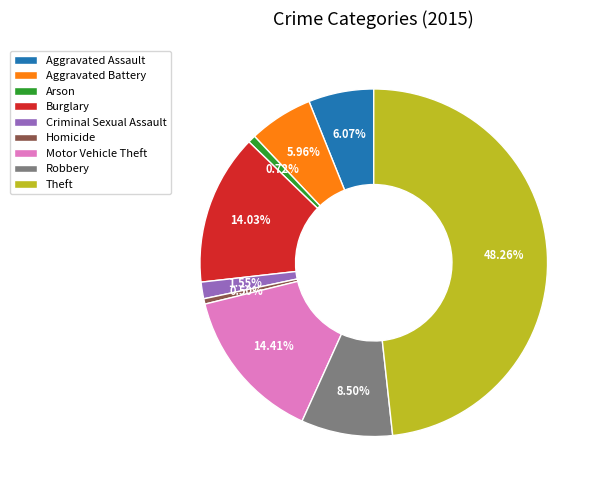

Approximately how many times larger is the value at Motor Vehicle Theft compared to Aggravated Assault?

2.4